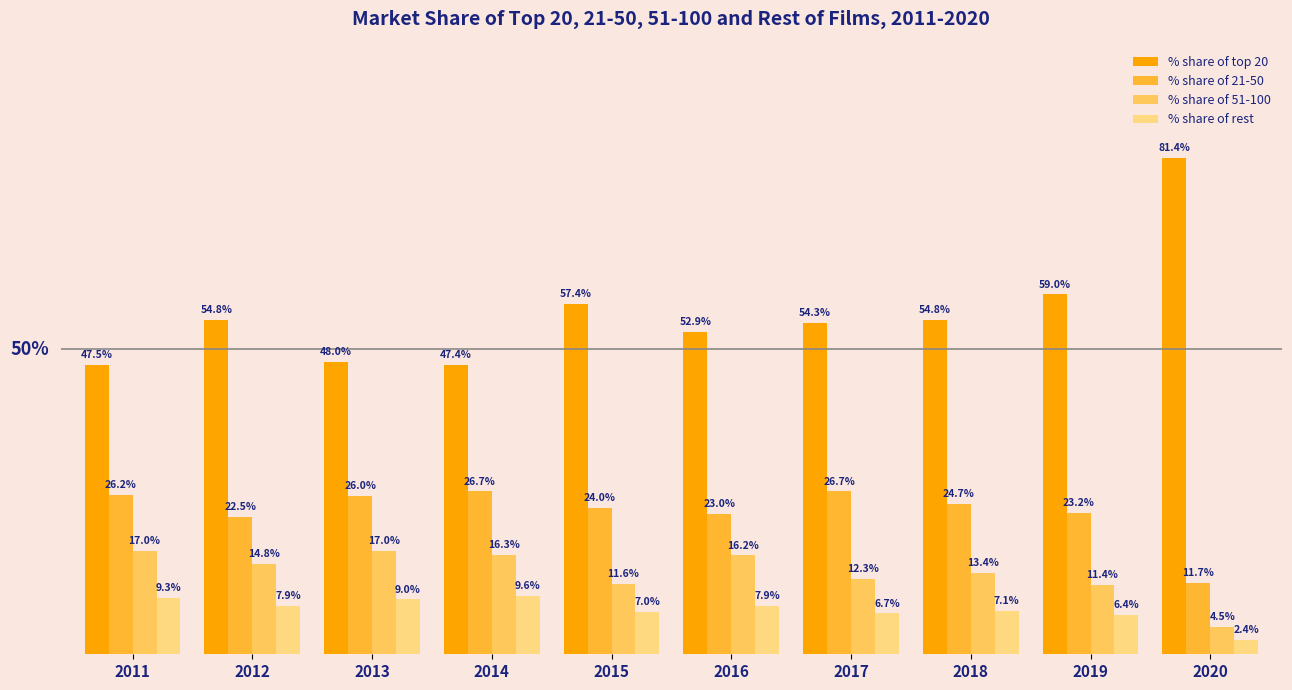

Rank the series at 2020 from highest to lowest value.

% share of top 20, % share of 21-50, % share of 51-100, % share of rest